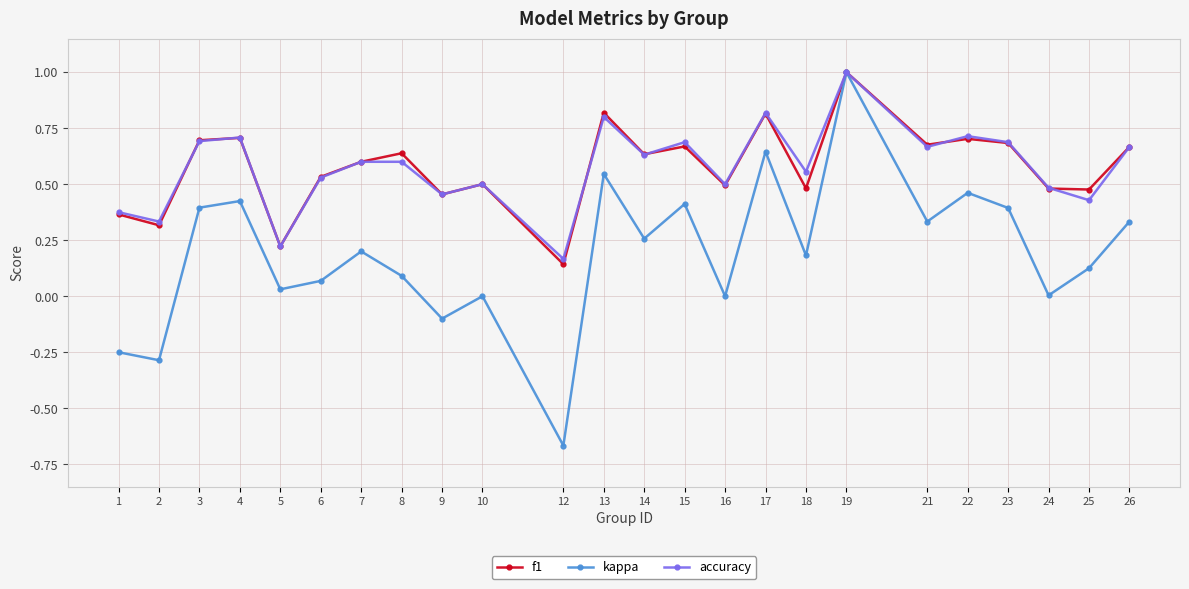

The value of kappa at 9 is -0.0. True or false?

False